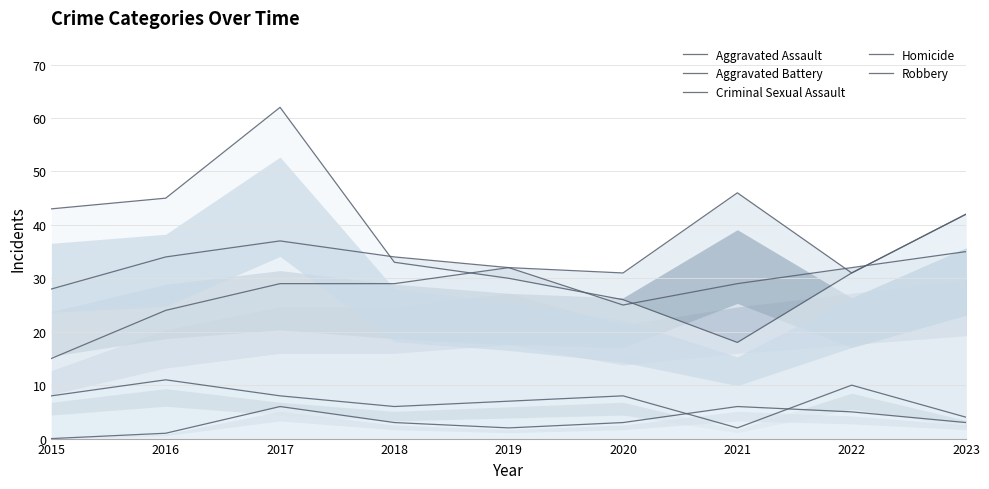

What are all the series names shown in the legend?

Aggravated Assault, Aggravated Battery, Criminal Sexual Assault, Homicide, Robbery